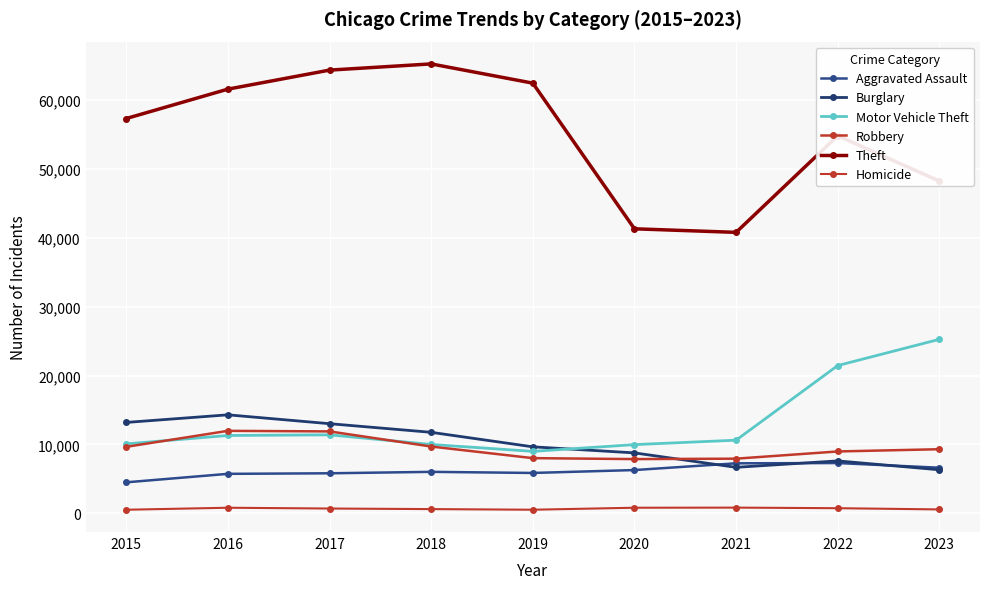

Reading left to right, what are all the values shown in this chart?

Aggravated Assault: 4480	5712	5793	6001	5841	6263	7242	7281	6605
Burglary: 13184	14289	13001	11747	9638	8758	6660	7594	6301
Motor Vehicle Theft: 10068	11286	11380	9985	8977	9959	10603	21448	25261
Robbery: 9638	11960	11880	9681	7995	7855	7918	8965	9291
Theft: 57350	61621	64386	65287	62492	41324	40806	54845	48262
Homicide: 496	786	672	589	498	787	804	719	542